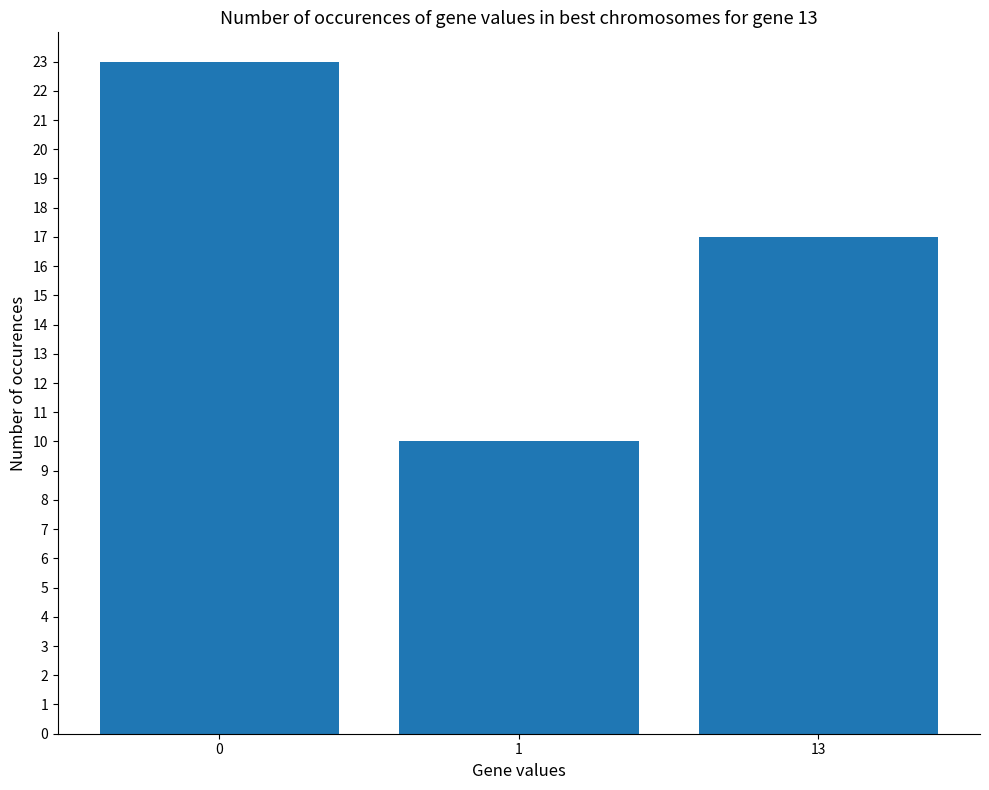

How many distinct data groups are displayed?

1